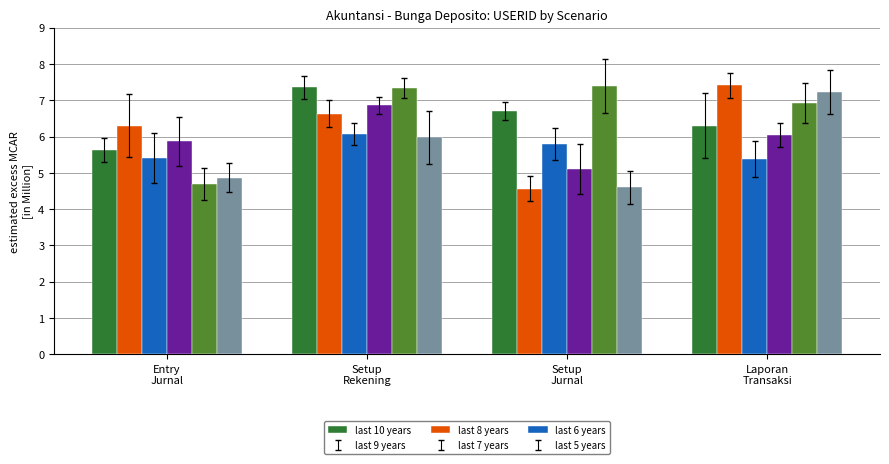

How many groups of bars are there?

4